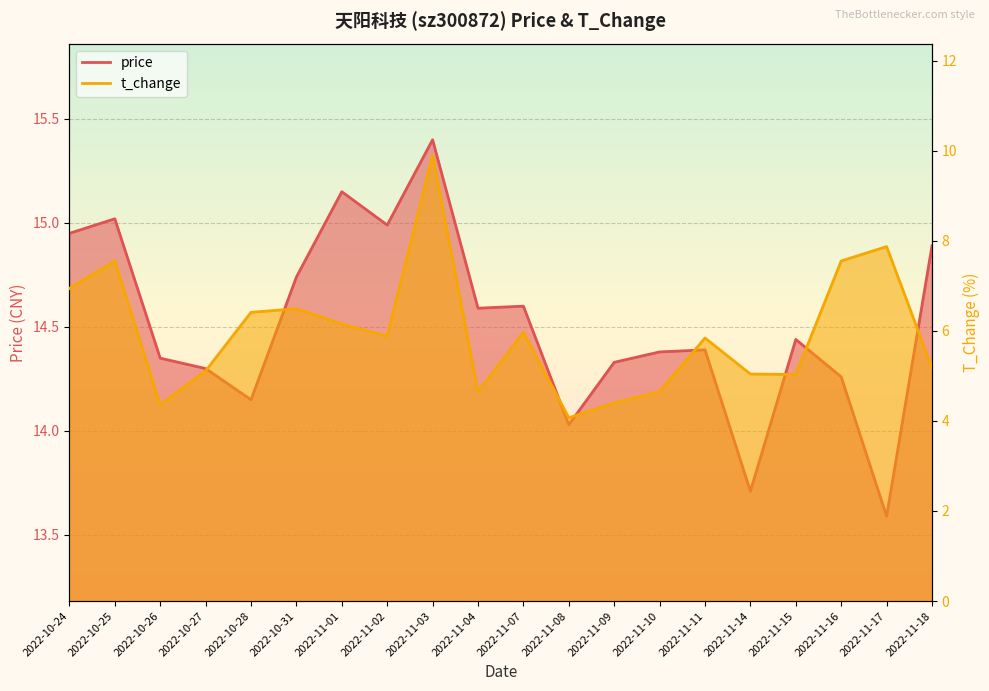

Which category has the lowest value across all series?

2022-11-08